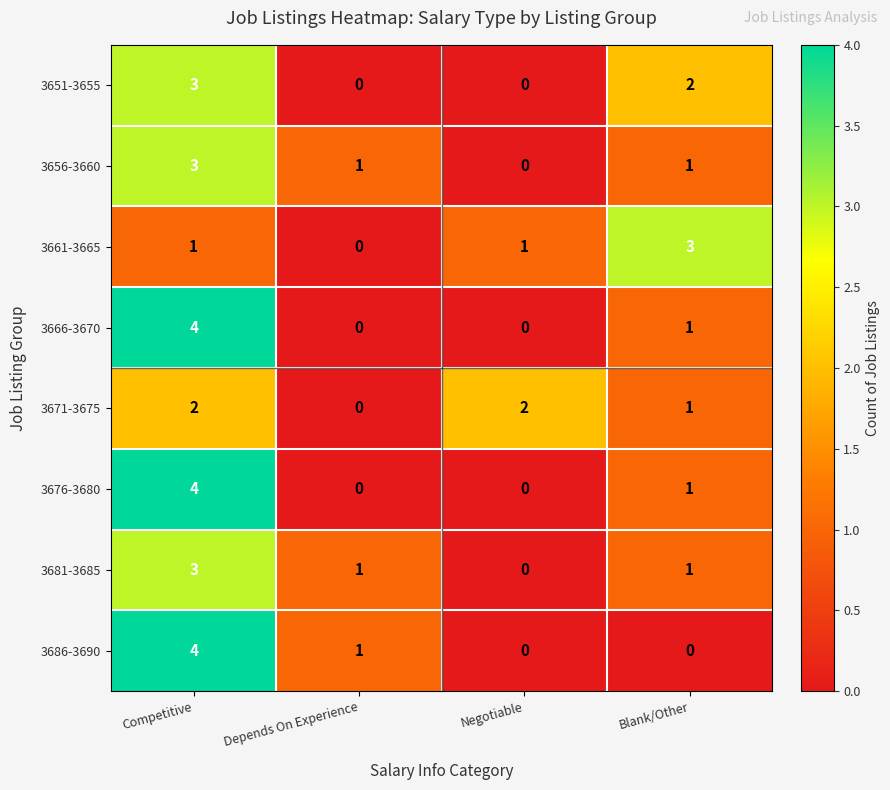

What is the difference between the highest and lowest values at Negotiable?

2